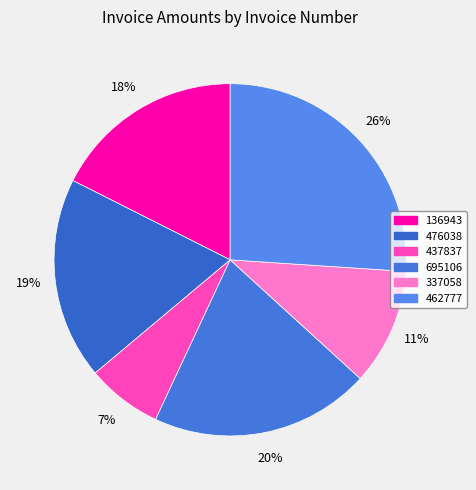

Does 695106 represent more than half of the total?

No